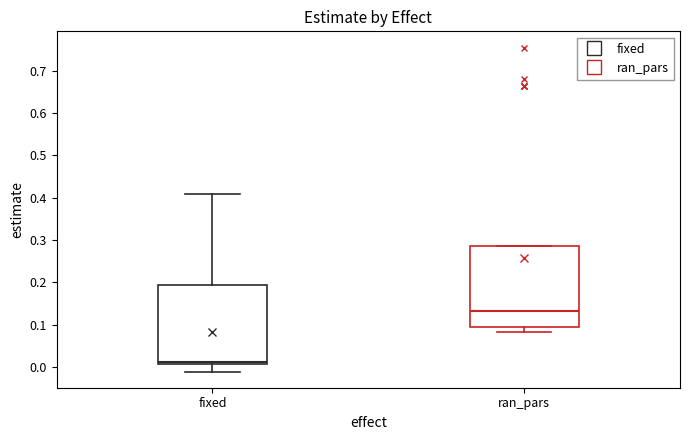

Which box's median line is the highest?

ran_pars